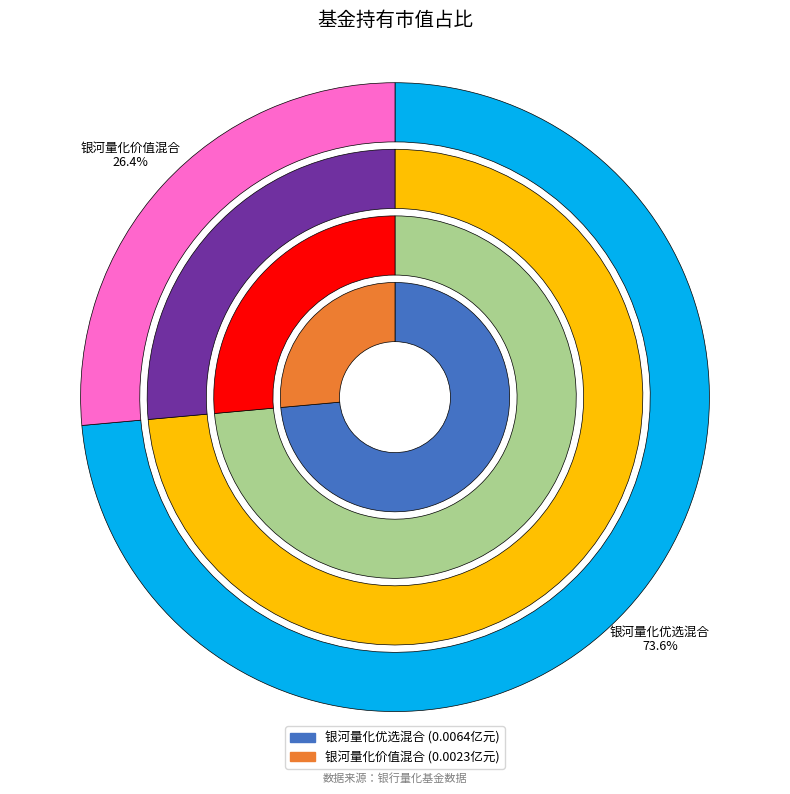

Which category accounts for the majority?

银河量化优选混合